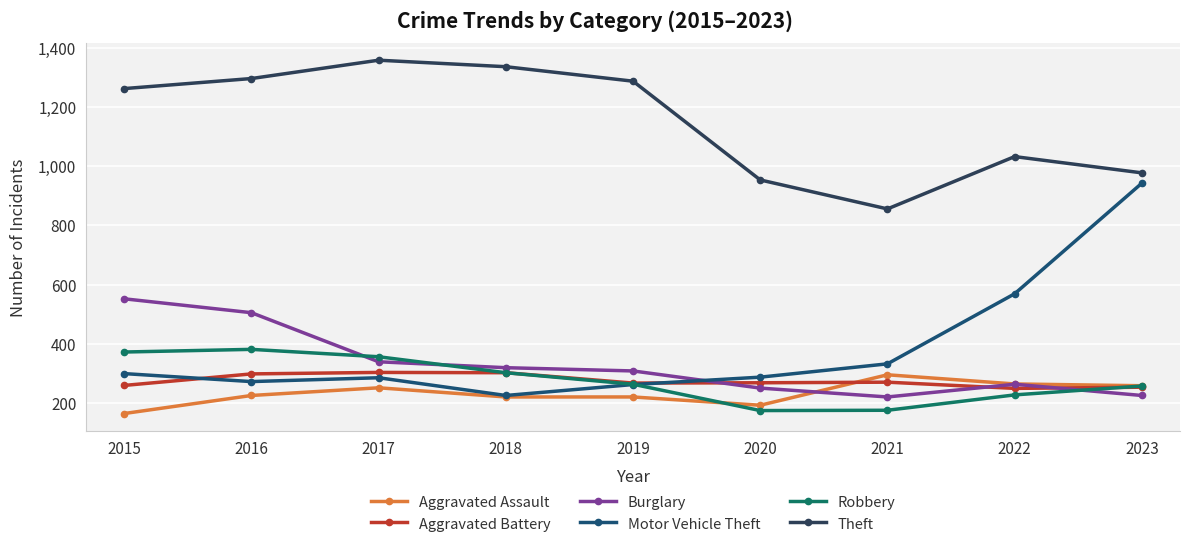

True or false: Motor Vehicle Theft and Theft cross at least once.

False